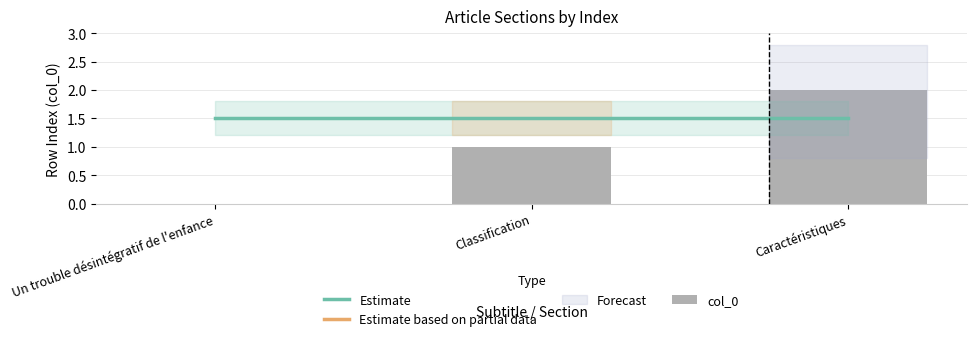

Reading left to right, list all the values displayed in this chart.

Estimate: 1.5	1.5	1.5
col_0: 0.0	1.0	2.0